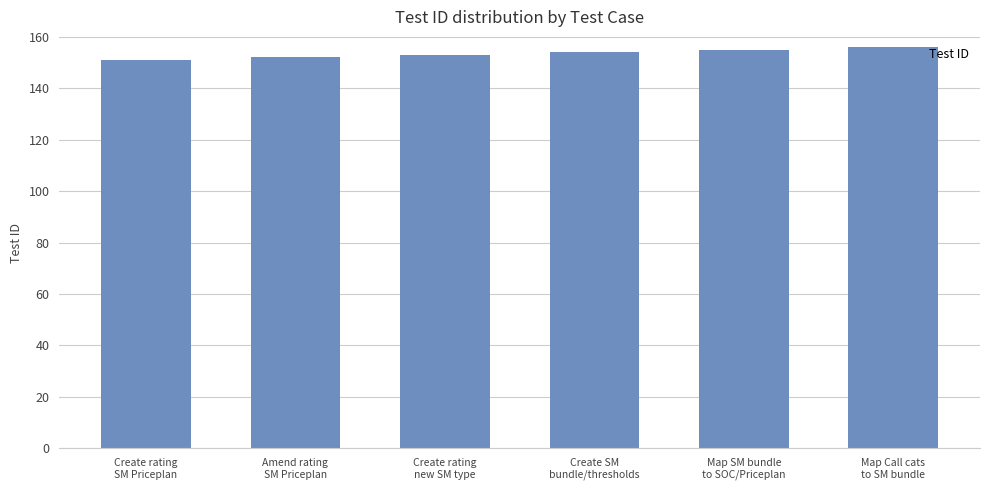

The chart shows a value of 62 at Map SM bundle
to SOC/Priceplan. True or false?

False